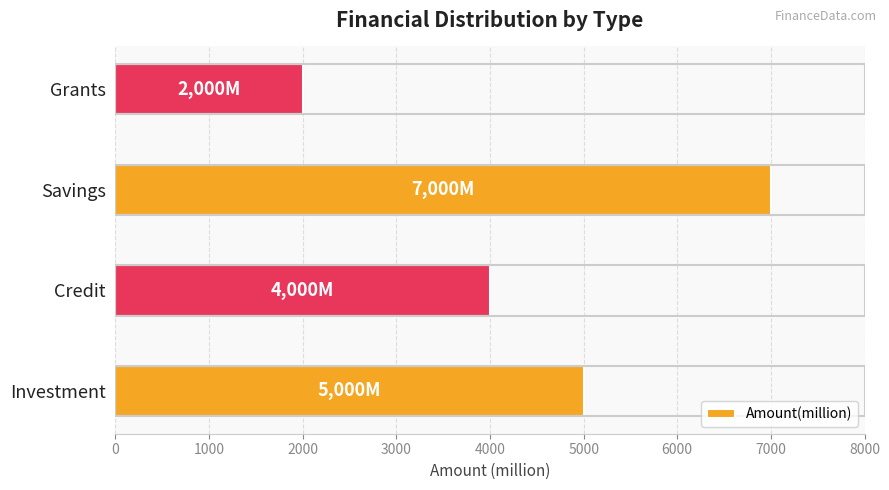

What is the smallest value displayed?

2000